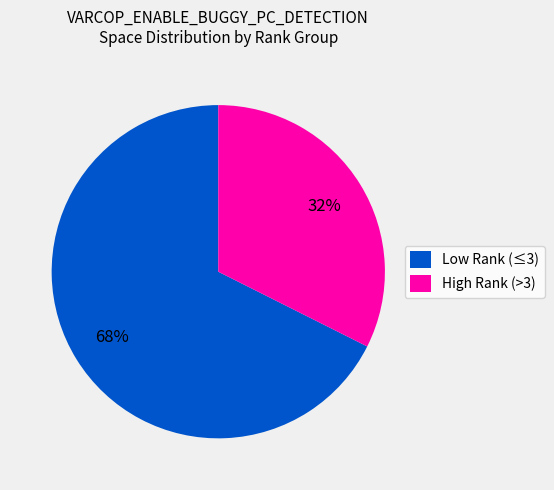

The Low Rank (≤3) slice represents 68% of the pie. True or false?

True